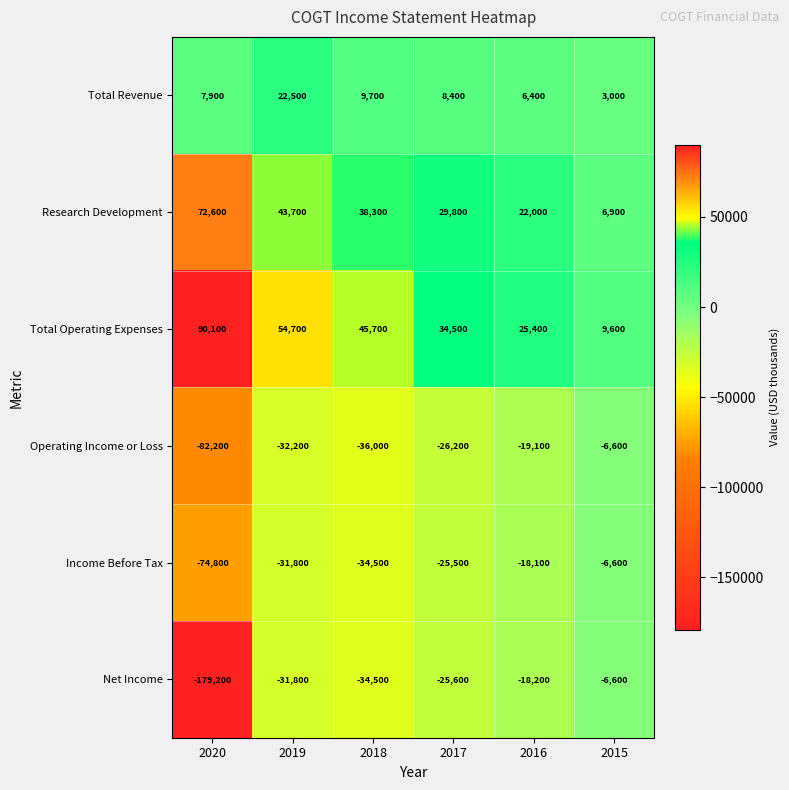

Between 2020 and 2018, which series saw the biggest shift?

Net Income